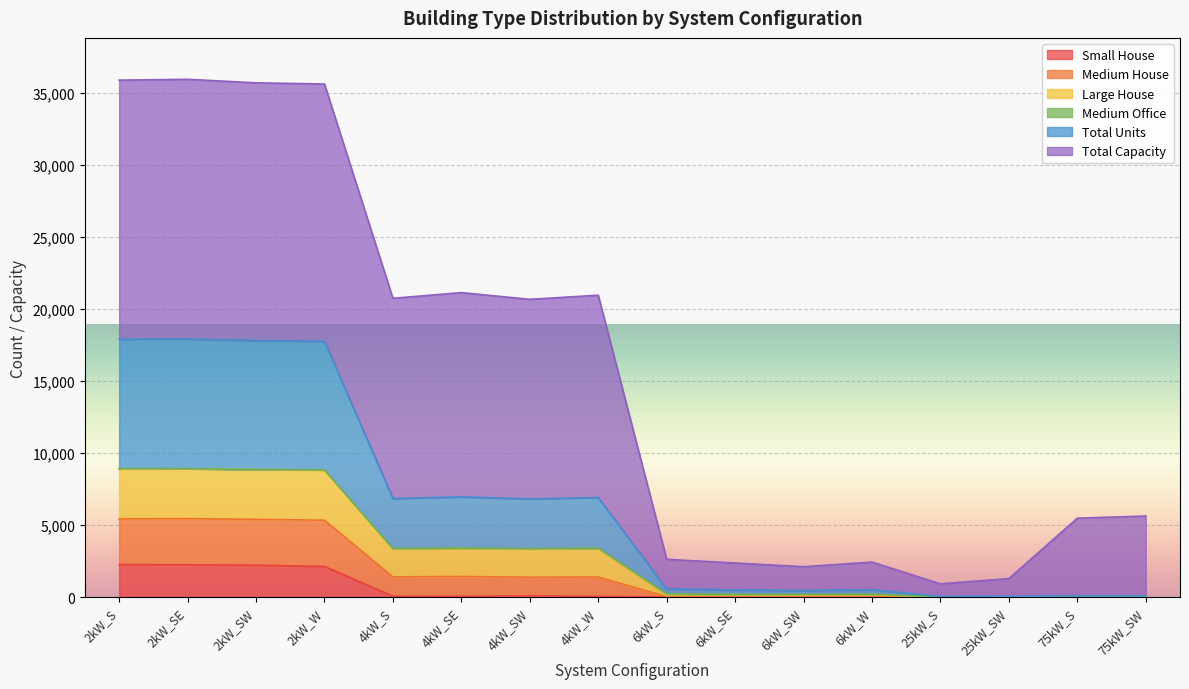

What value does the Total Units series have at 4kW_W?

3398